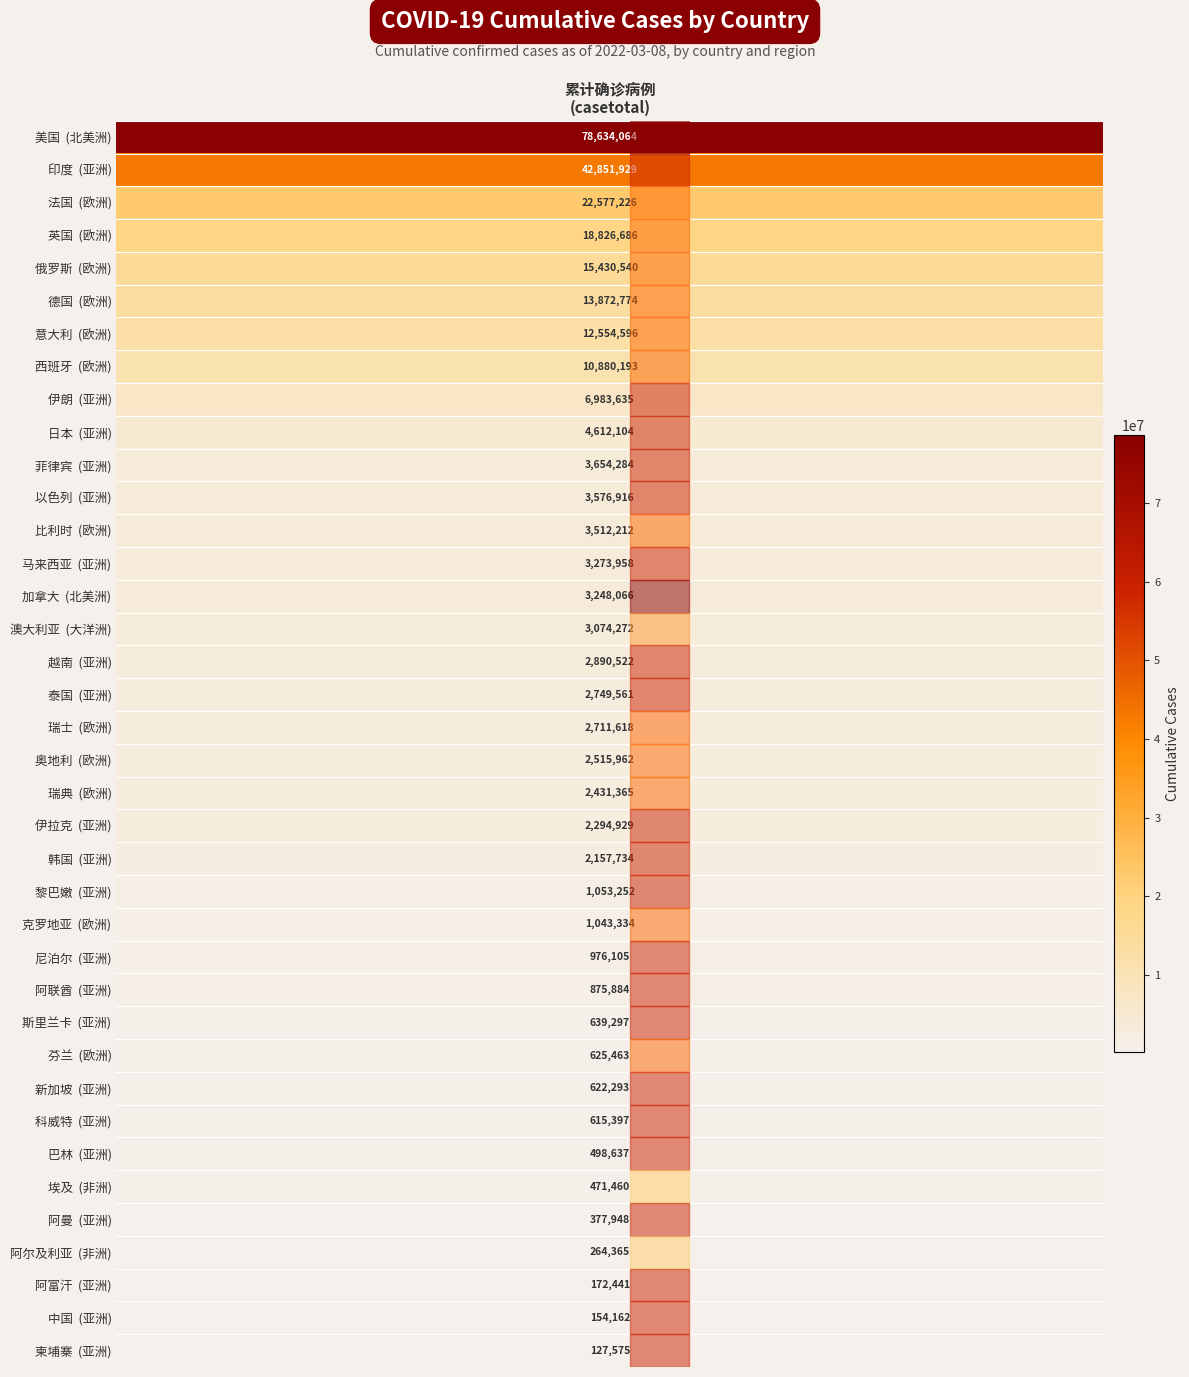

The 非洲 series shows 192469 at casetotal. True or false?

False